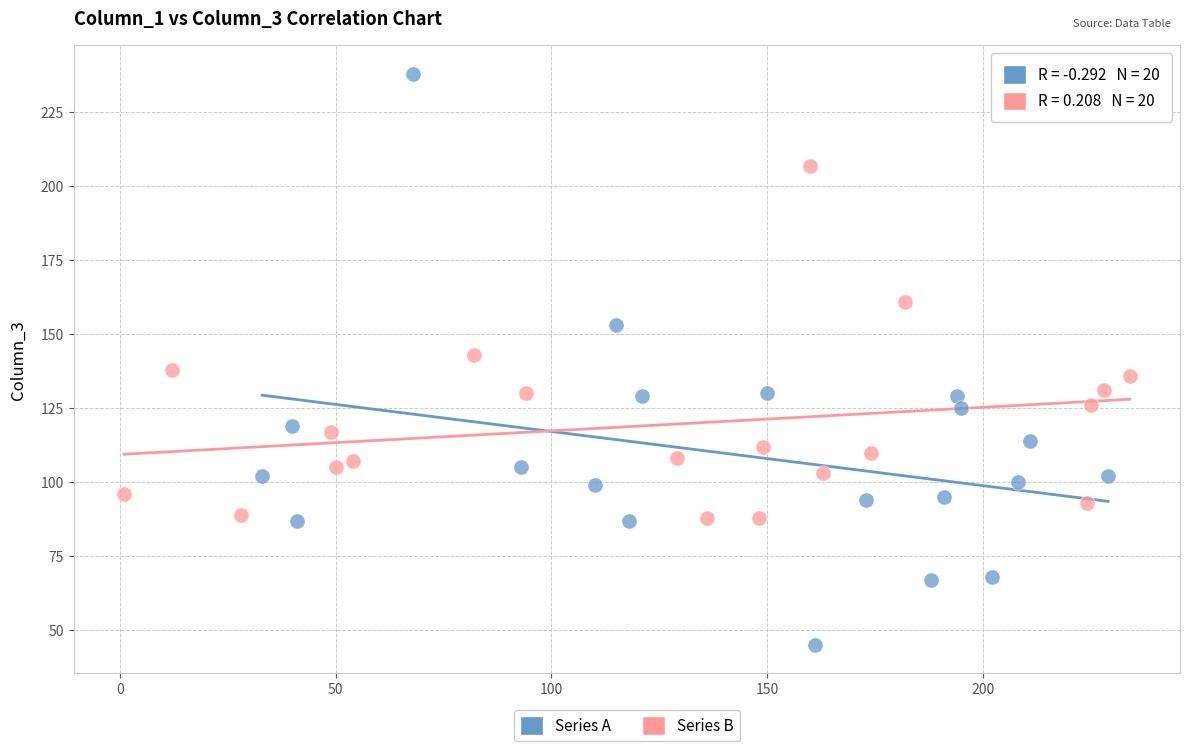

Which series contains the highest Y value?

Series A